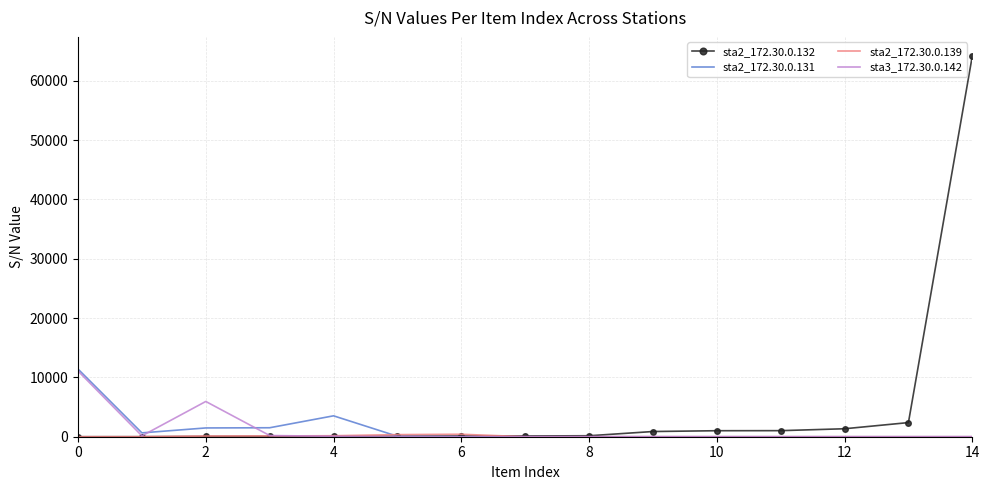

At how many categories does at least one series exceed 63252?

1